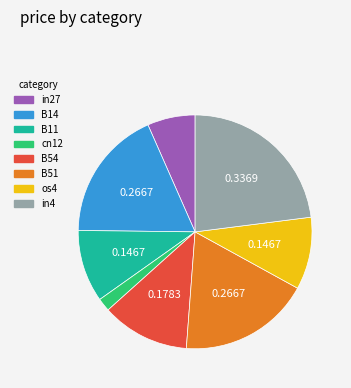

True or false: cn12 accounts for 2% of the total.

True